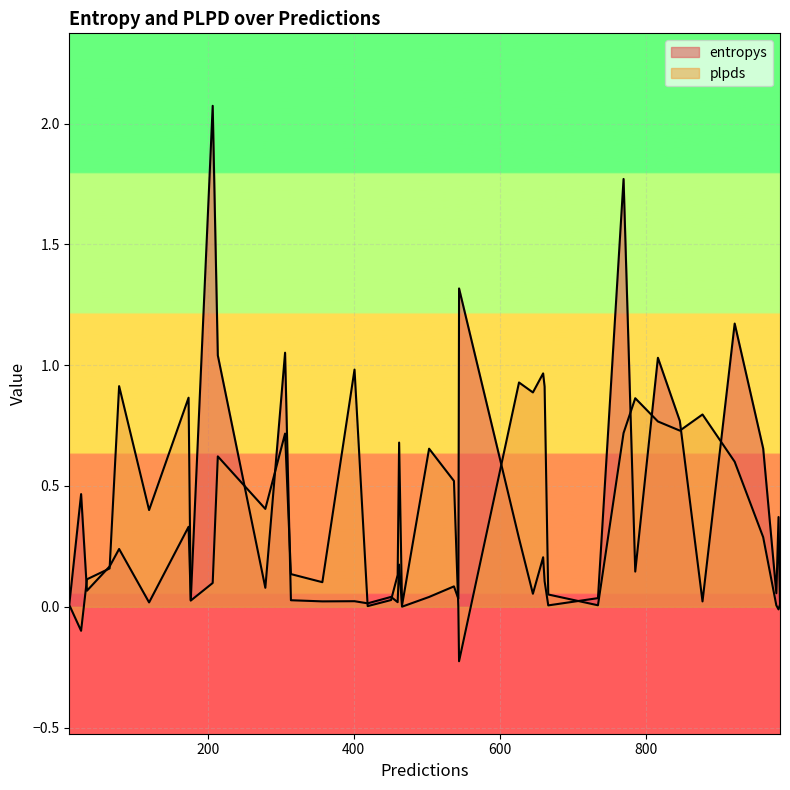

Which series ends up on top after the final intersection of plpds and entropys?

entropys